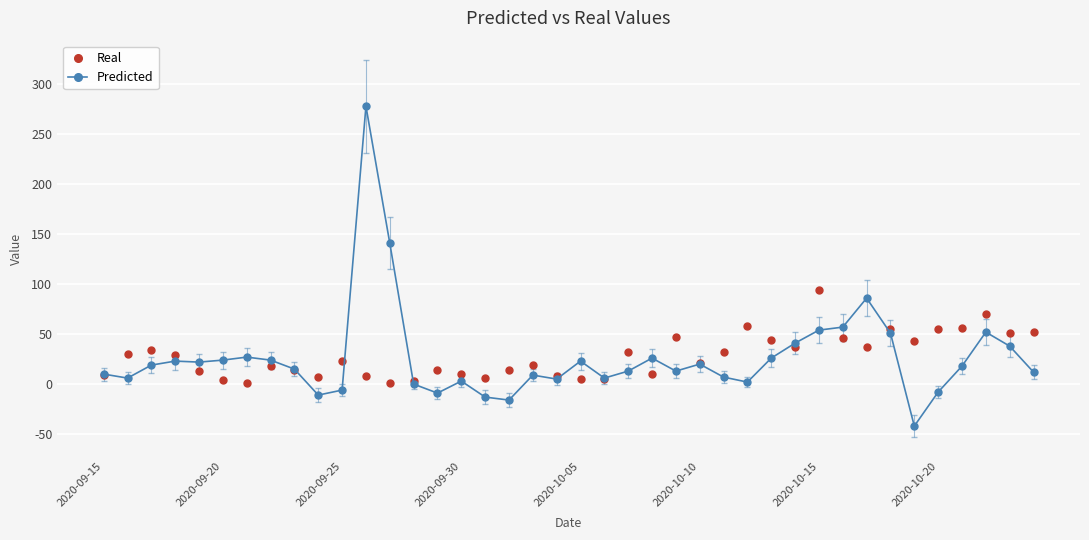

Is this an area chart (filled region under the line)?

No